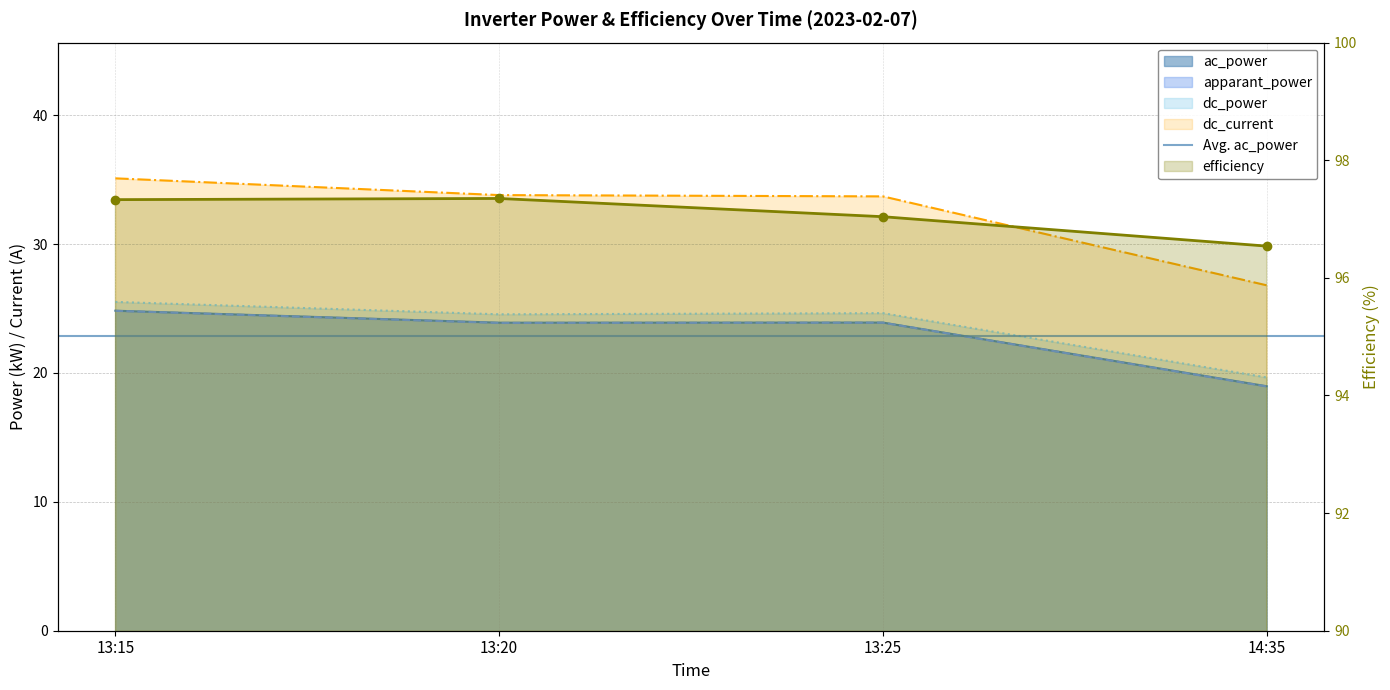

What is the spread (max minus min) of values at 13:15?

72.5